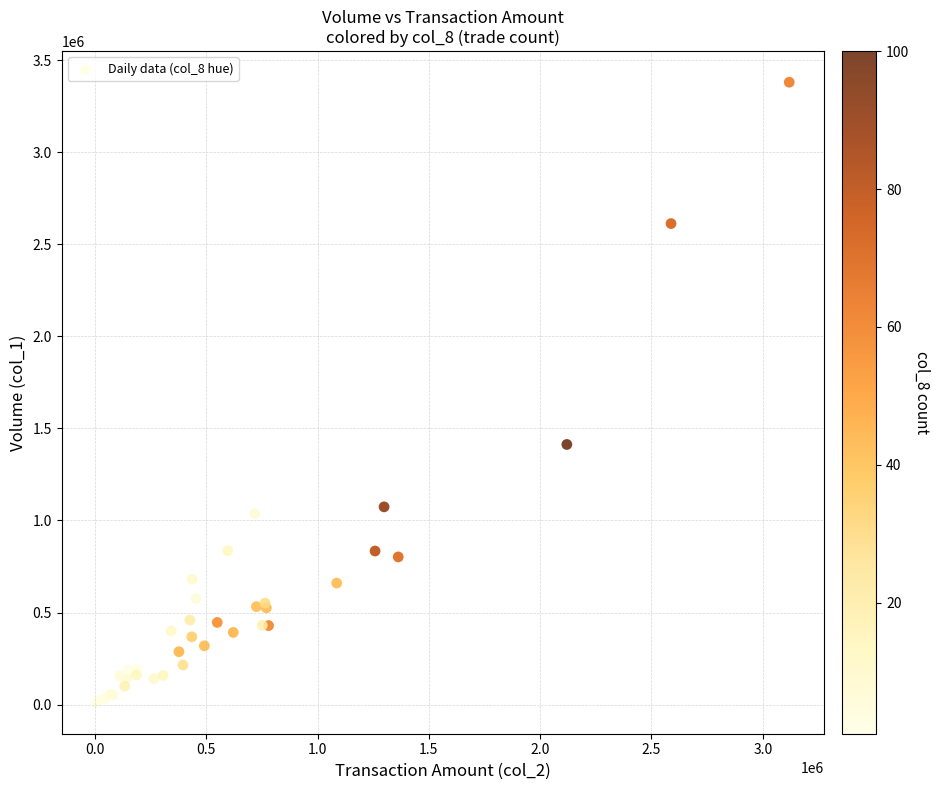

What Y value in the scatter plot is closest to 1695500?

1413000